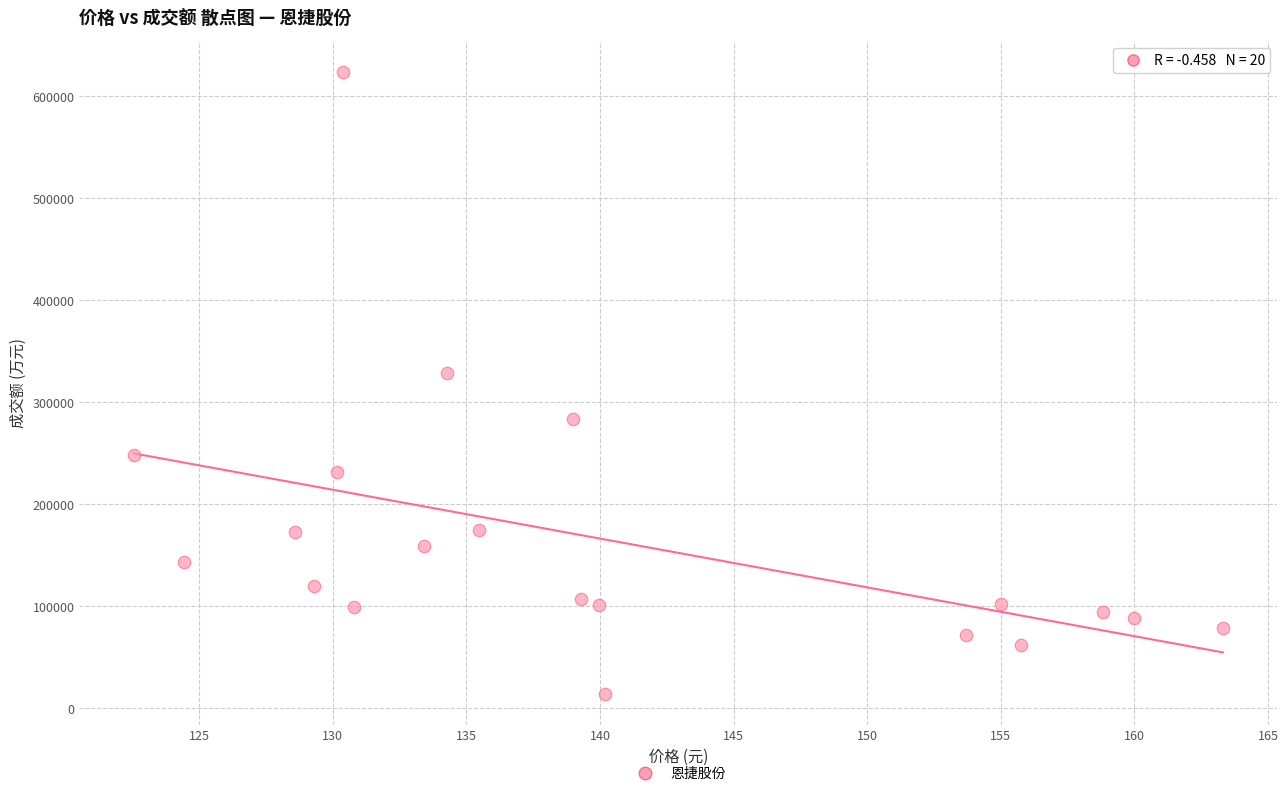

What Y value in the scatter plot is closest to 318973?

328527